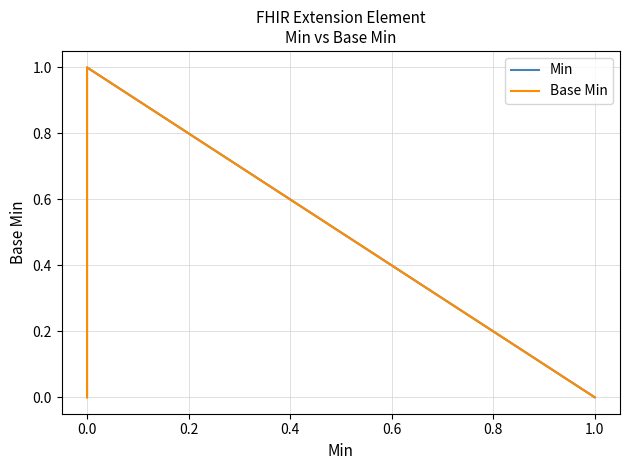

True or false: Min and Base Min cross at least once.

False